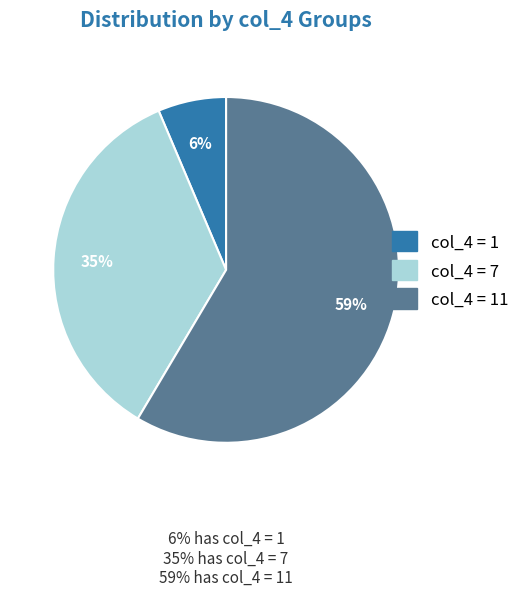

Is there any slice that represents more than half of the pie?

Yes